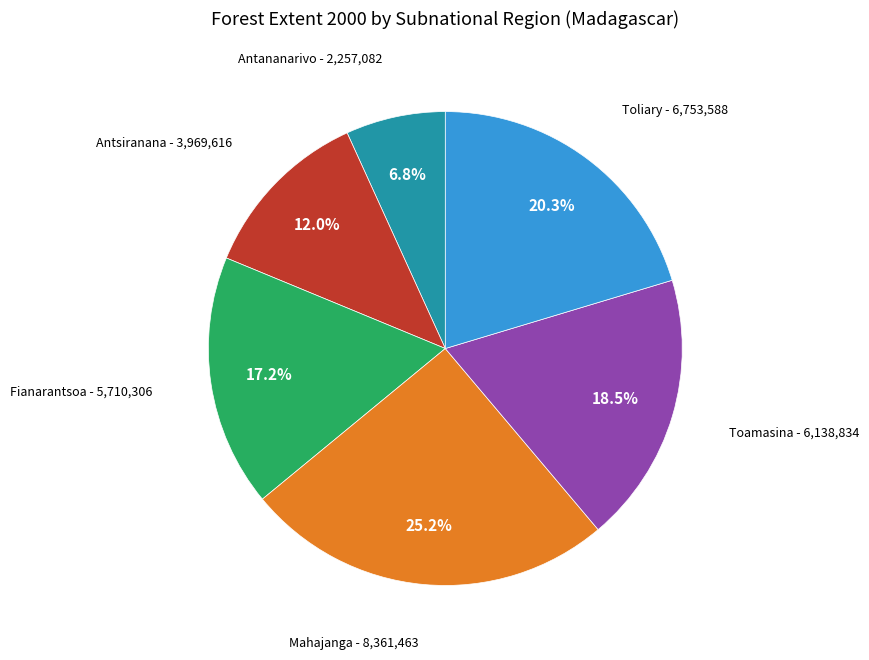

How many slices are in this pie chart?

6